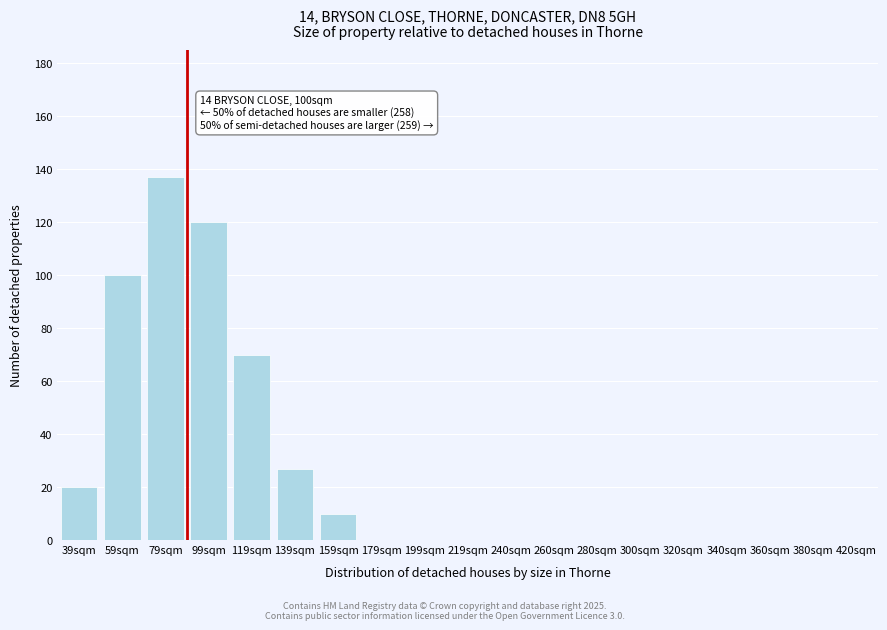

Reading left to right, list all the values displayed in this chart.

39sqm=20	59sqm=100	79sqm=137	99sqm=120	119sqm=70	139sqm=27	159sqm=10	179sqm=0	199sqm=0	219sqm=0	240sqm=0	260sqm=0	280sqm=0	300sqm=0	320sqm=0	340sqm=0	360sqm=0	380sqm=0	420sqm=0